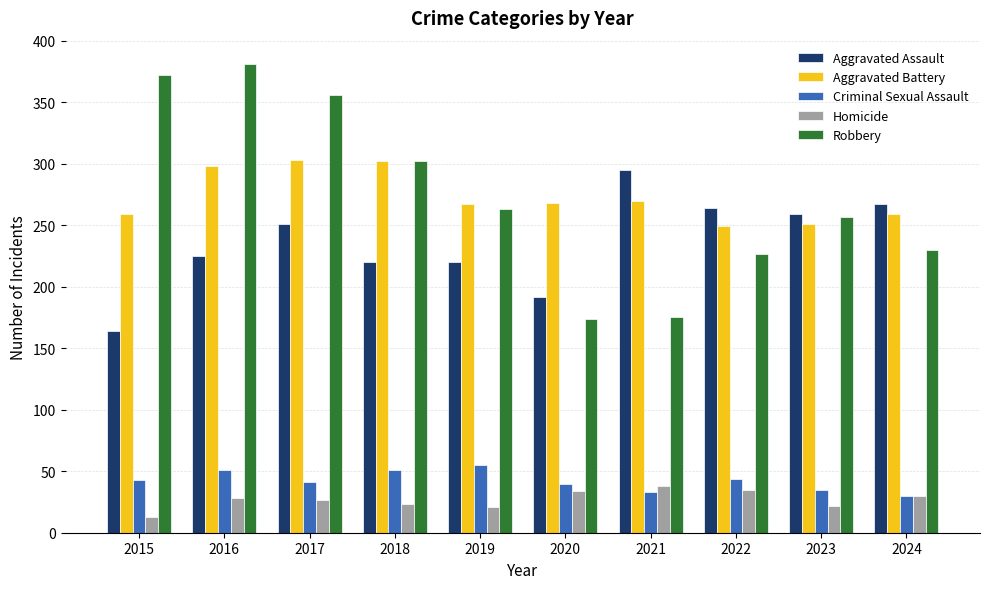

Is the value of Aggravated Battery at 2023 greater than the value of Criminal Sexual Assault at 2015?

Yes